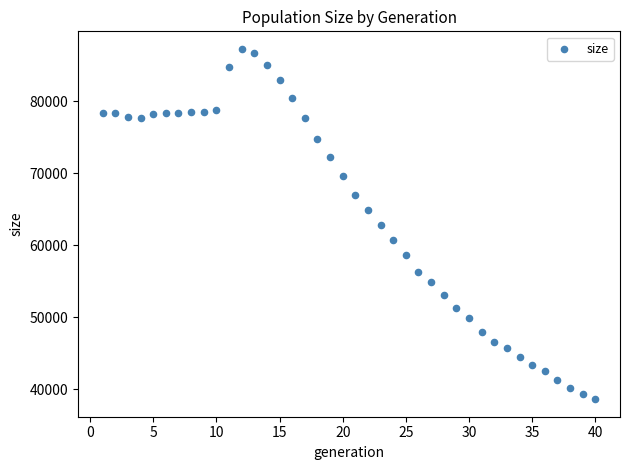

What is the range of X values (max minus min)?

39